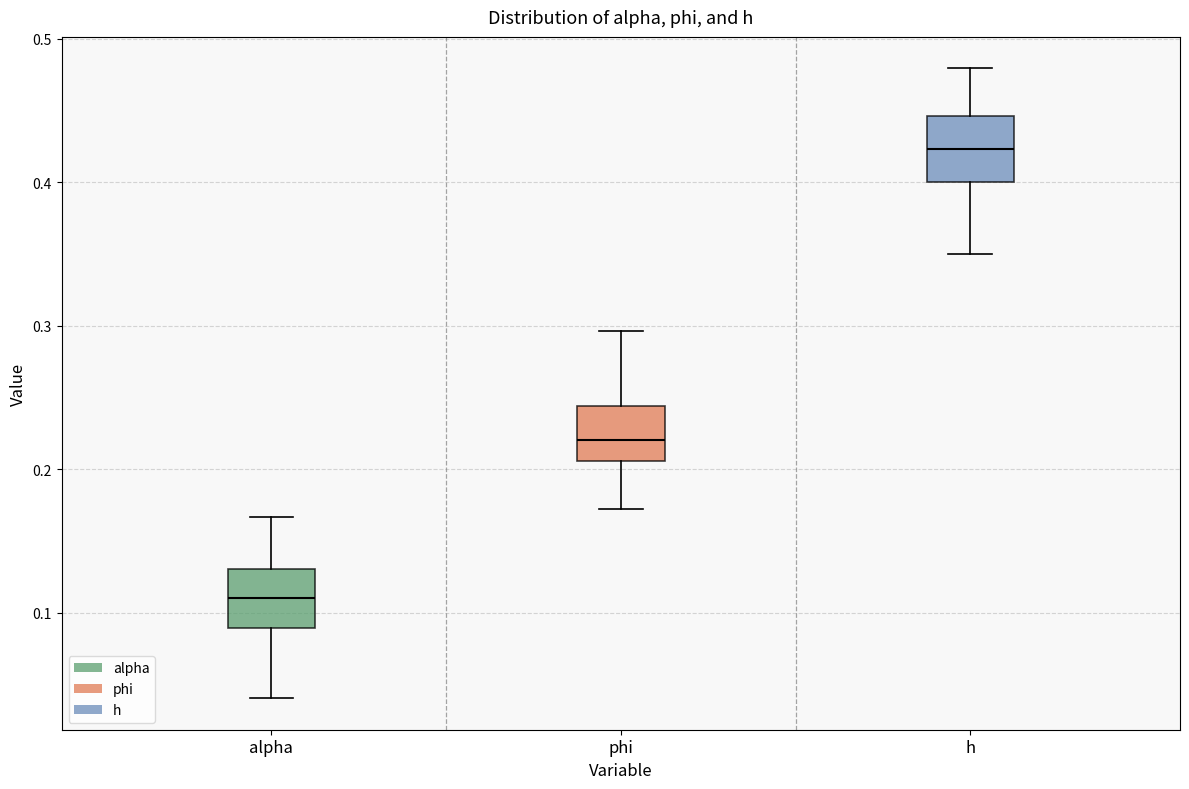

Reading left to right, transcribe this box plot: for each box, give where its median line is, the range the box spans, and where its two whiskers end, as read against the y-axis. The values are not printed on the chart, so give them approximately, as read against the axis.

alpha: median 0.11, box 0.09 to 0.13, whiskers 0.04 to 0.17
phi: median 0.22, box 0.21 to 0.24, whiskers 0.17 to 0.30
h: median 0.42, box 0.40 to 0.45, whiskers 0.35 to 0.48